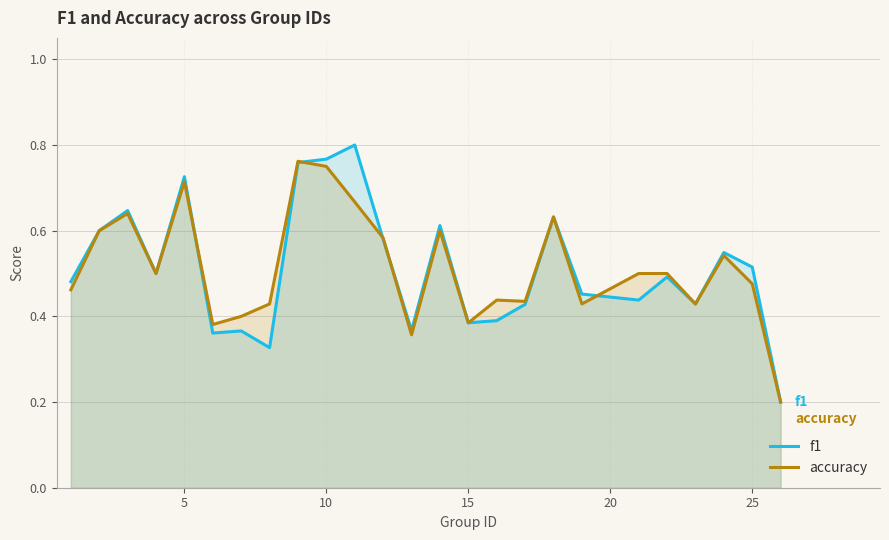

Which series ends up on top after the final intersection of accuracy and f1?

accuracy